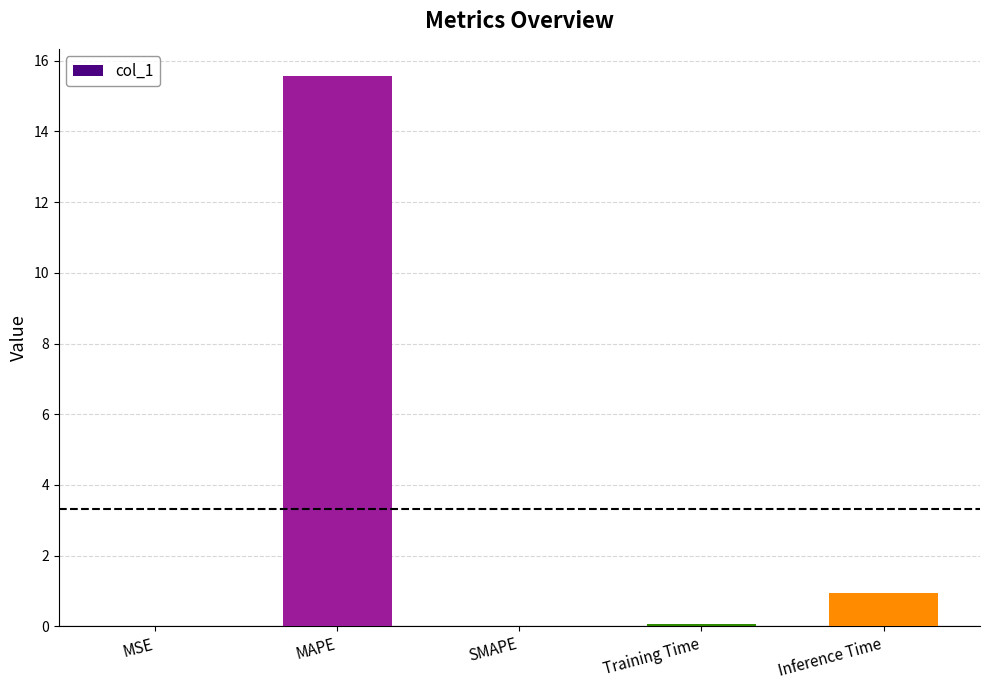

What is the sum of the values at SMAPE and Training Time?

0.1